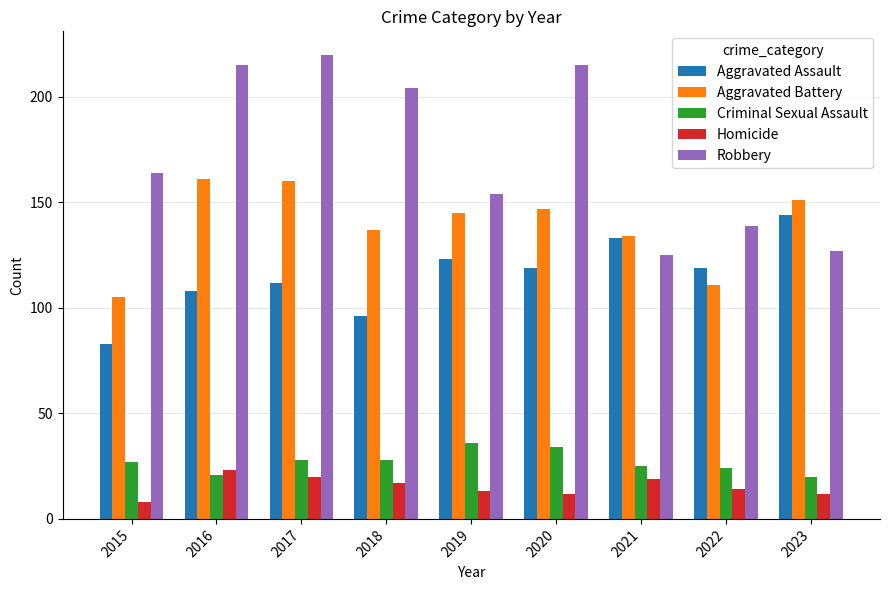

How many data points does each series have?

9